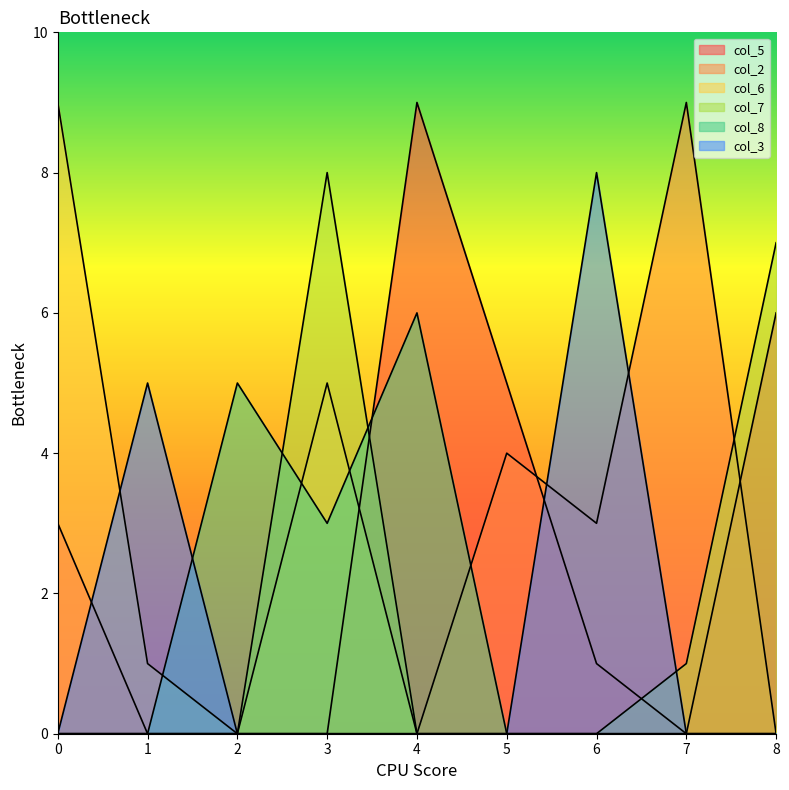

Which series changed the most between 3 and 6?

col_7